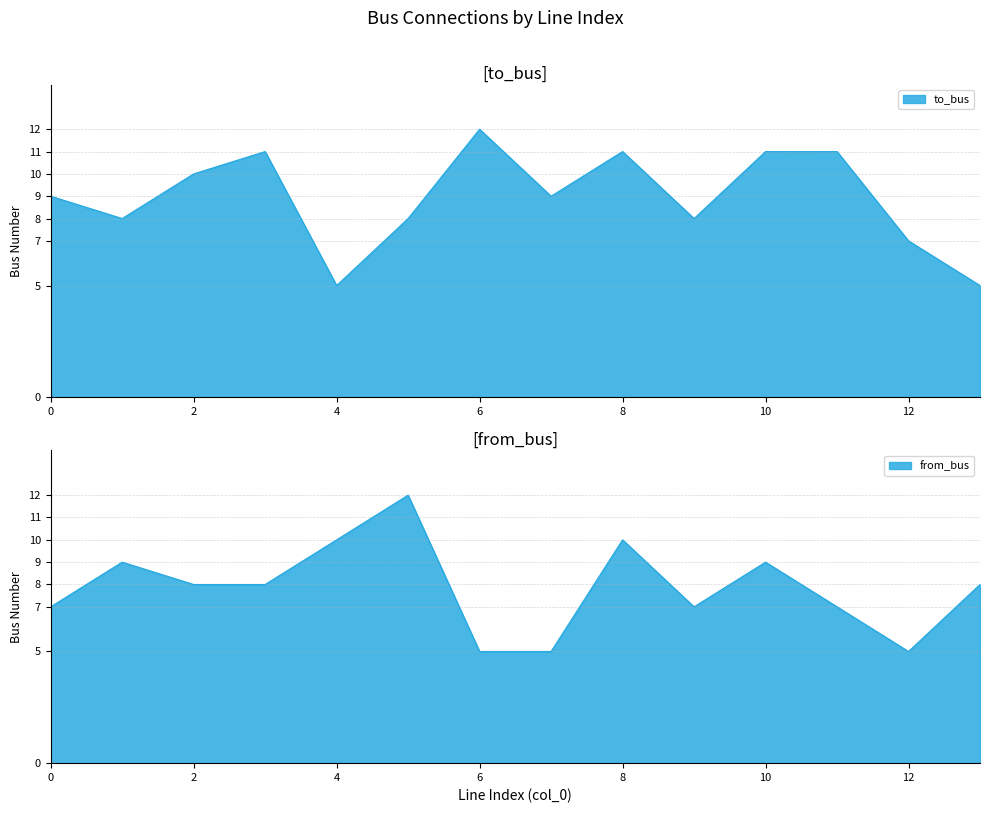

What value does the to_bus series have at 13?

5